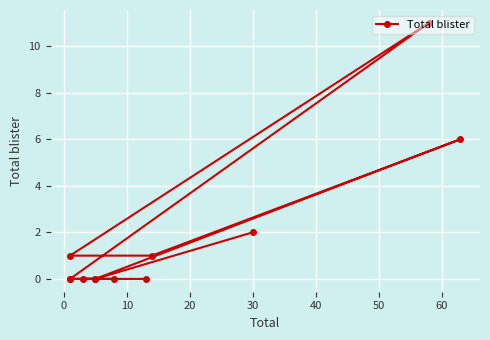

Is it true that the value at 9 is 3?

False